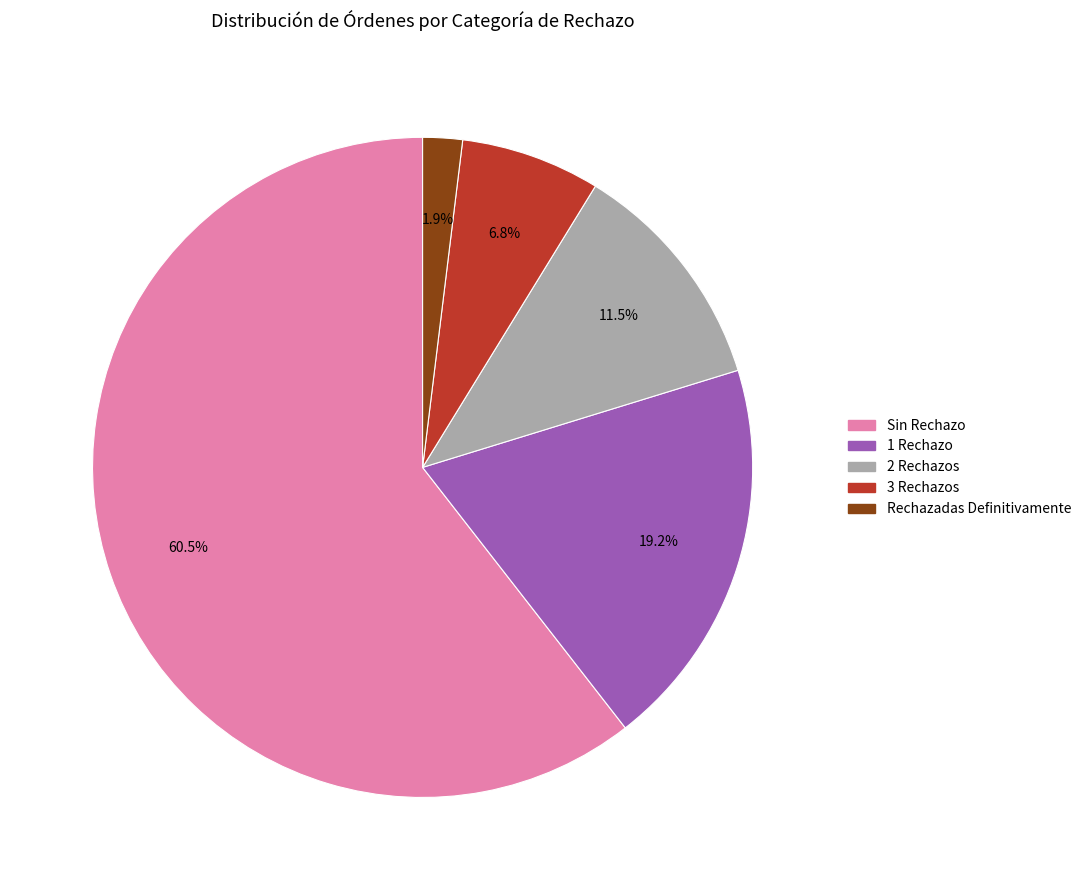

Which category has the smallest portion of the pie?

Rechazadas Definitivamente